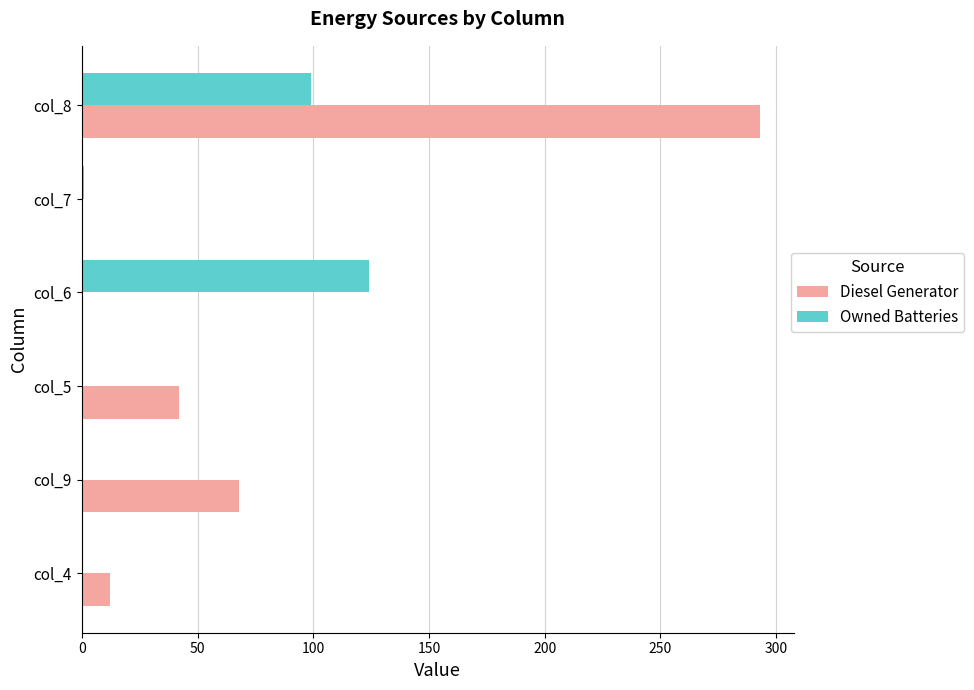

Between col_9 and col_7, which series saw the biggest shift?

Diesel Generator